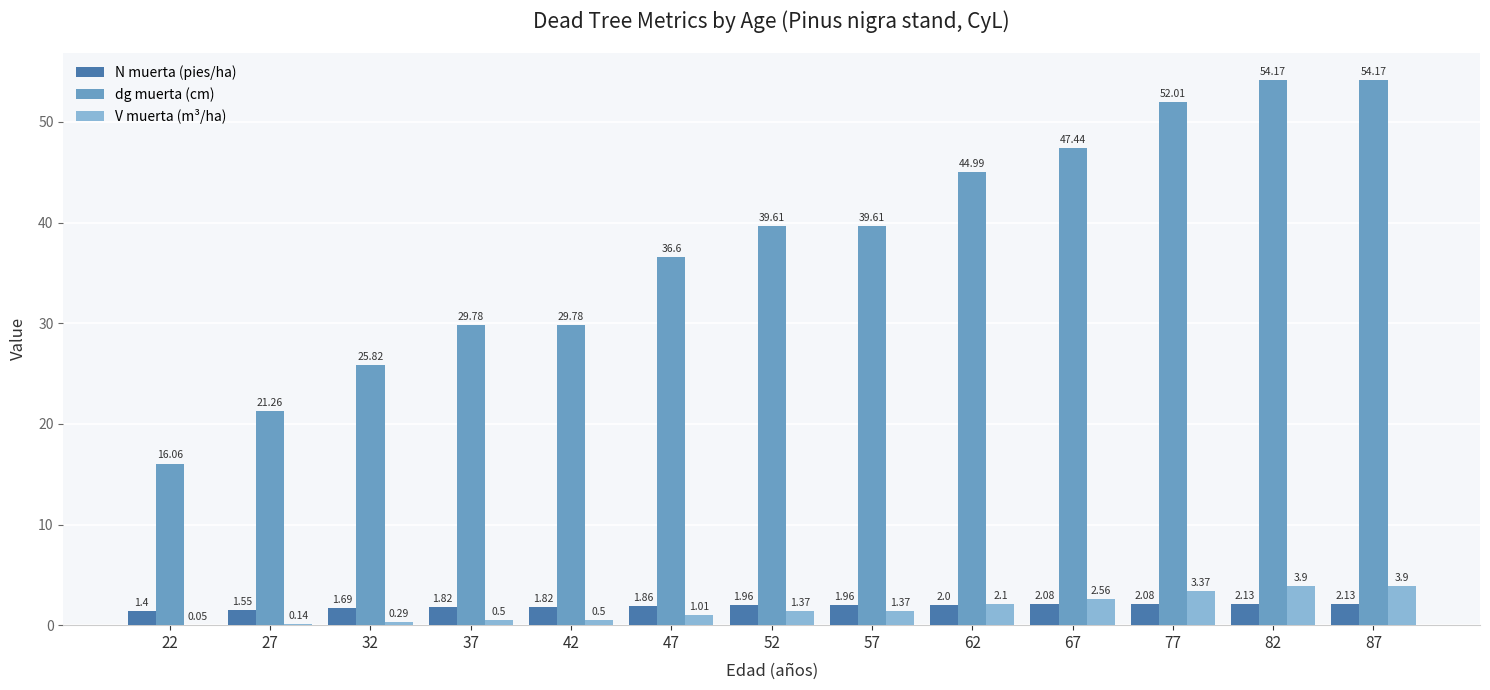

What are all the series names shown in the legend?

N muerta (pies/ha), dg muerta (cm), V muerta (m³/ha)